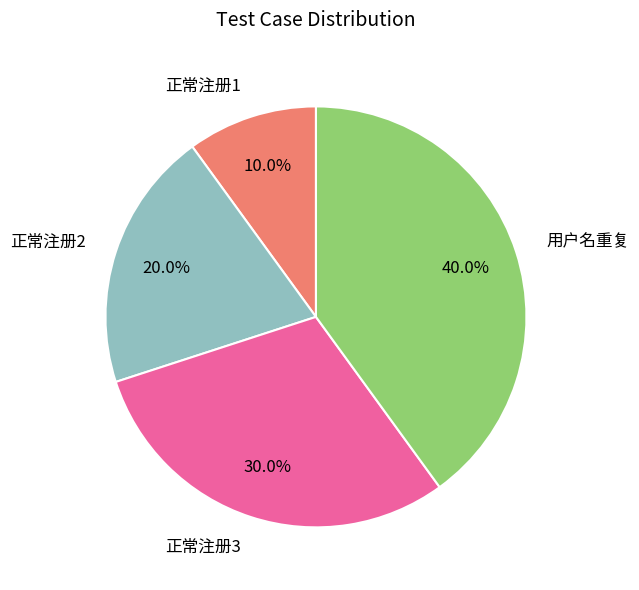

Which category has the smallest portion of the pie?

正常注册1